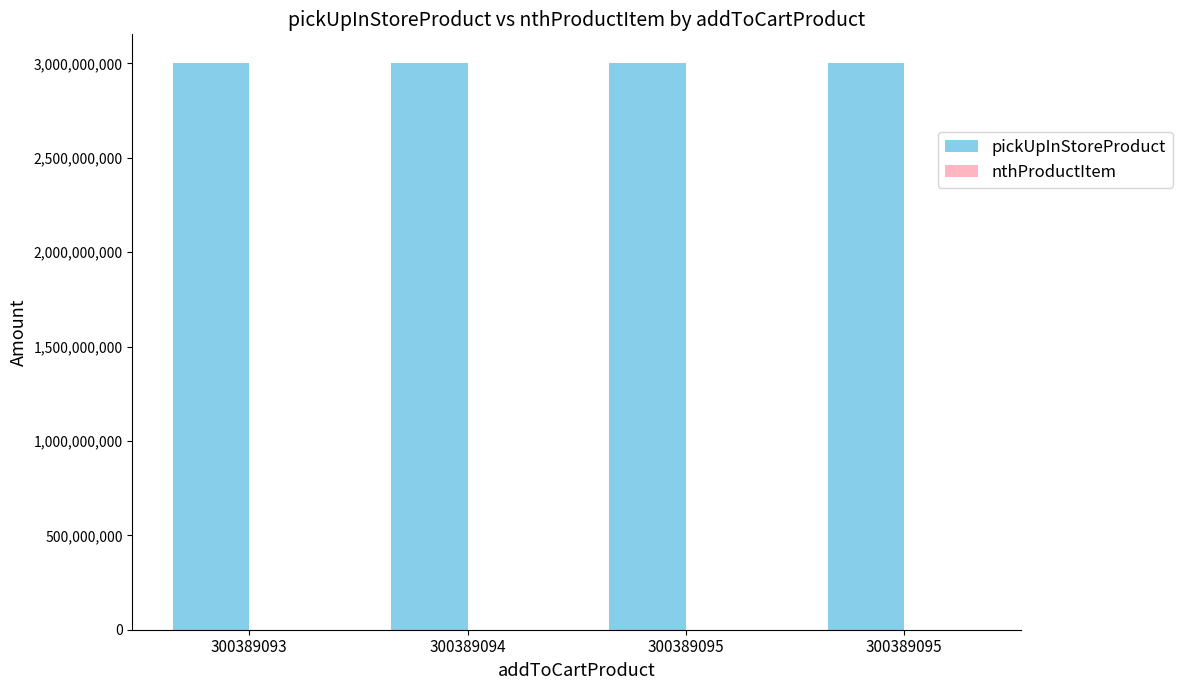

Between 300389095 and 300389093, which is larger?

300389095